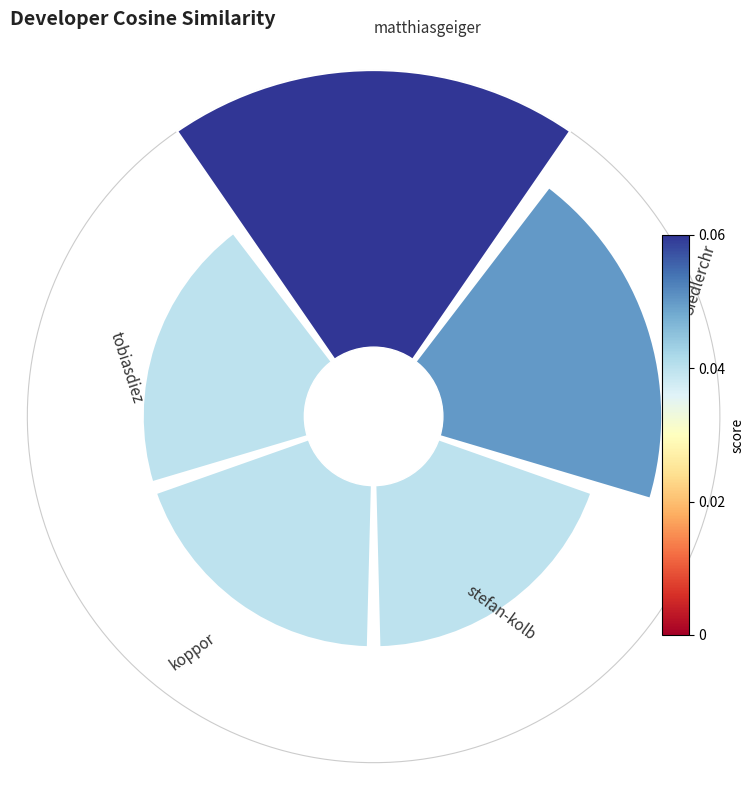

Is koppor the majority of the pie?

No